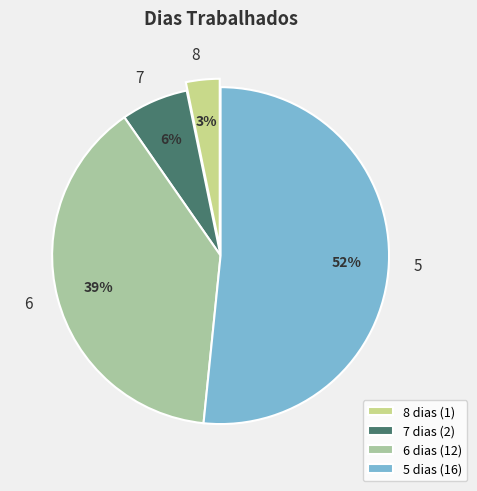

Is the sum of 7 dias (2) and 6 dias (12) greater than half?

No